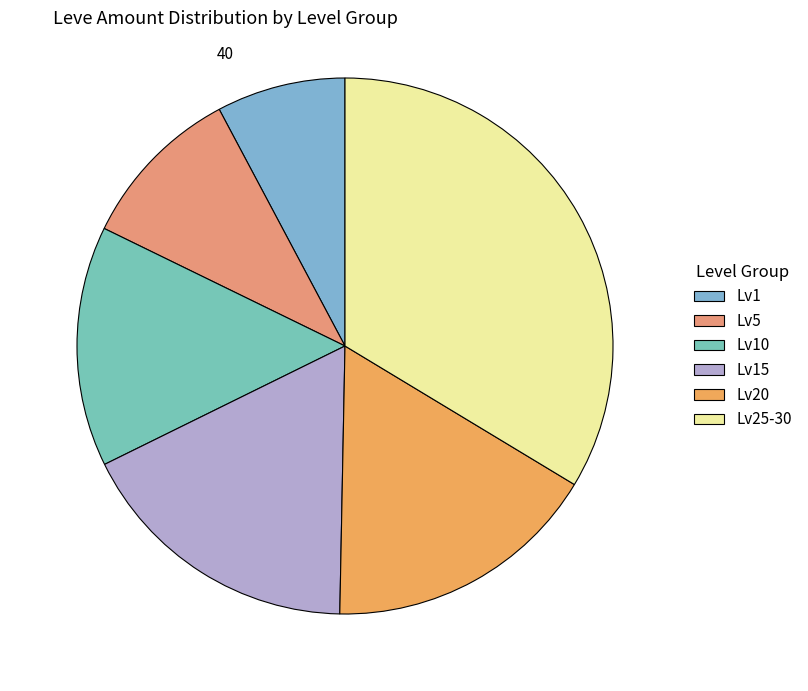

Count the number of slices in the pie.

6